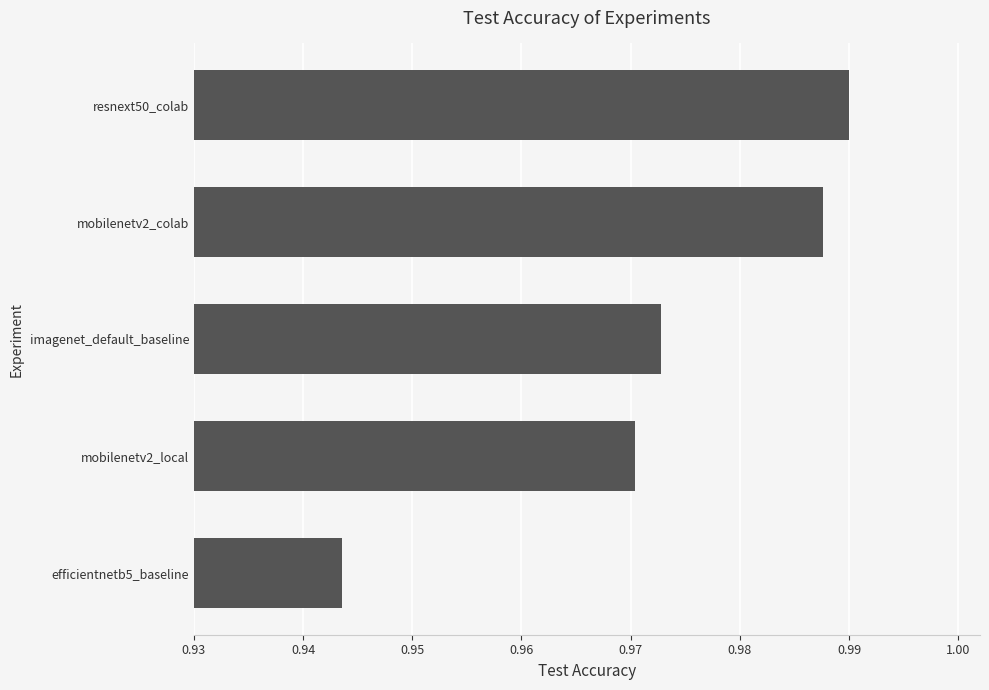

List the labels in order of value, largest first.

resnext50_colab, mobilenetv2_colab, imagenet_default_baseline, mobilenetv2_local, efficientnetb5_baseline